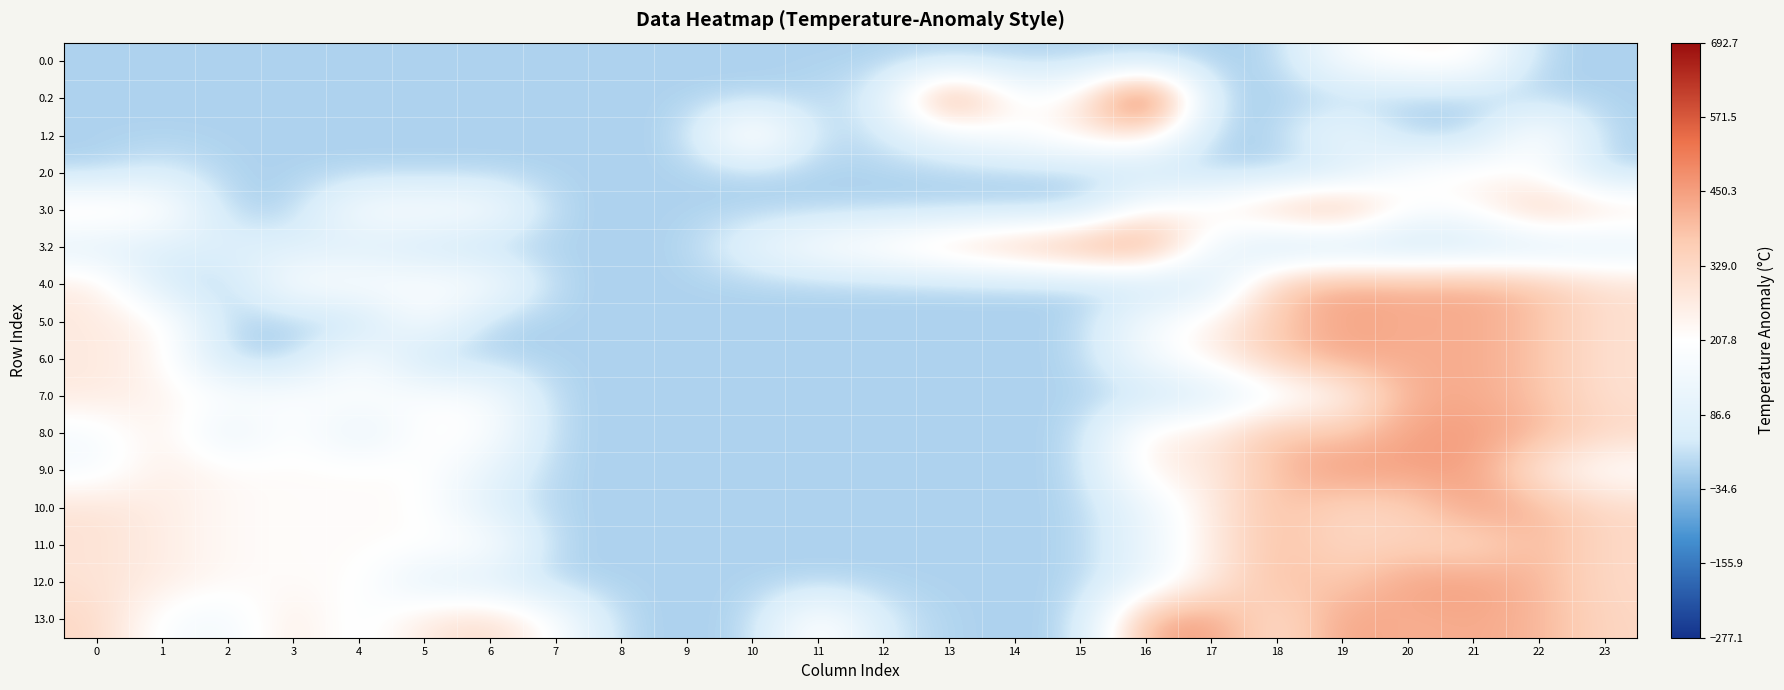

Which series changed the most between 15 and 16?

0.2